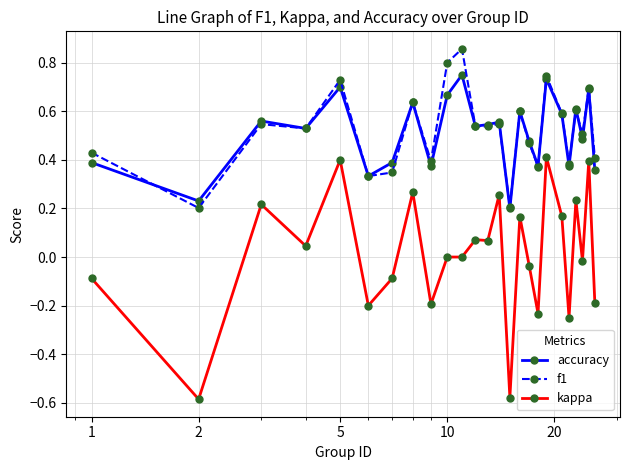

Which series has the largest range (max minus min)?

kappa